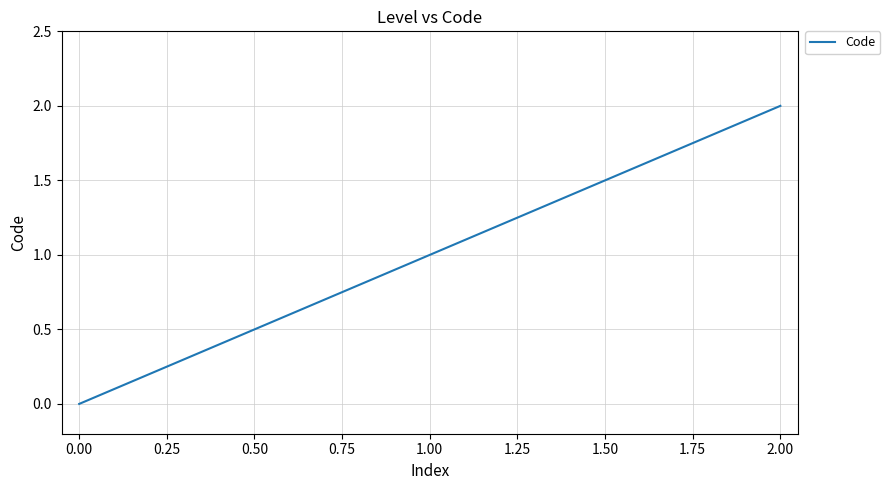

Which has a higher value, 2.00 or 1.00?

2.00